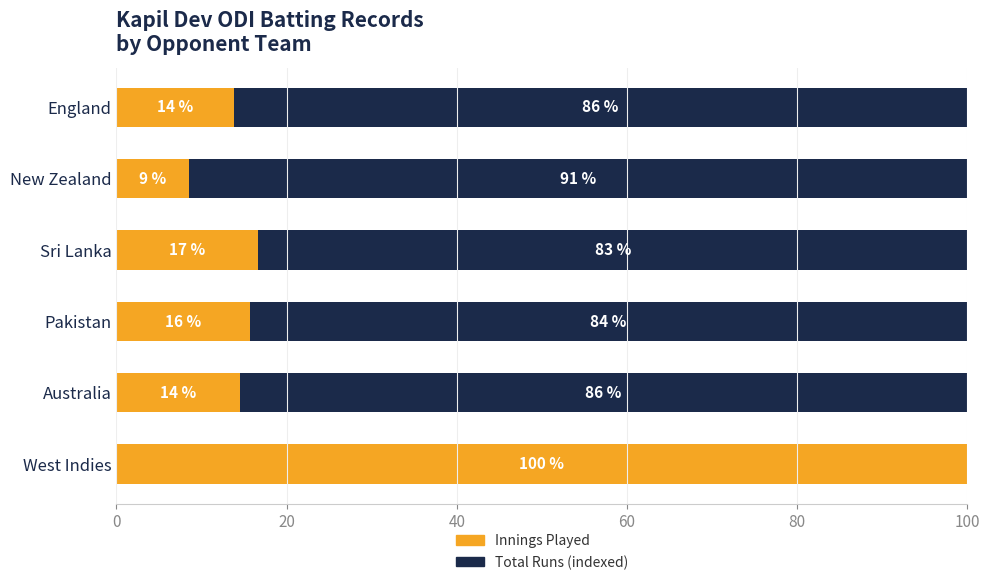

Which category has the highest value in the Innings Played series?

West Indies